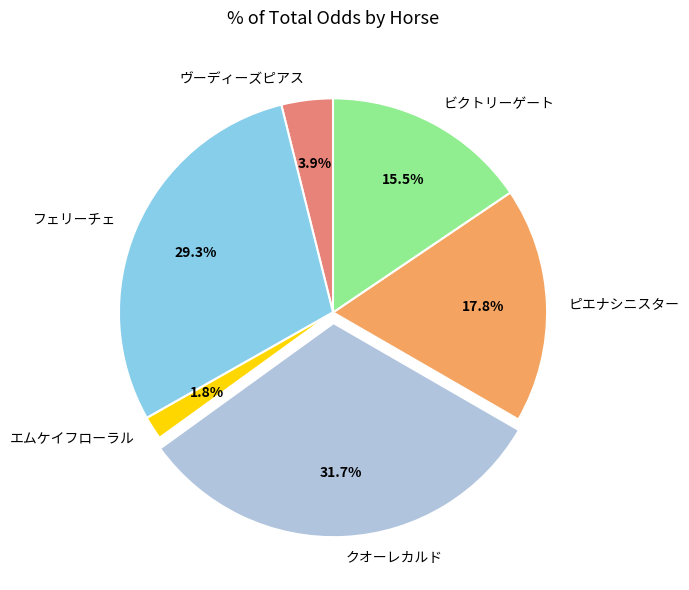

Does ピエナシニスター represent more than half of the total?

No